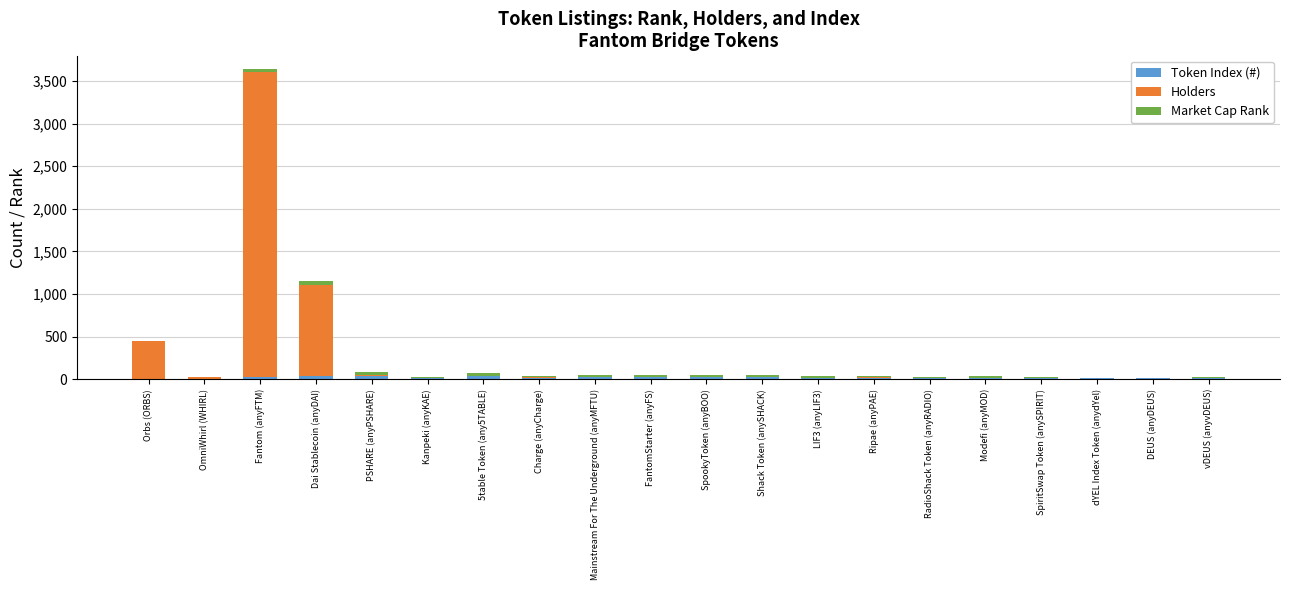

At which category is the sum across all series the highest?

Fantom (anyFTM)